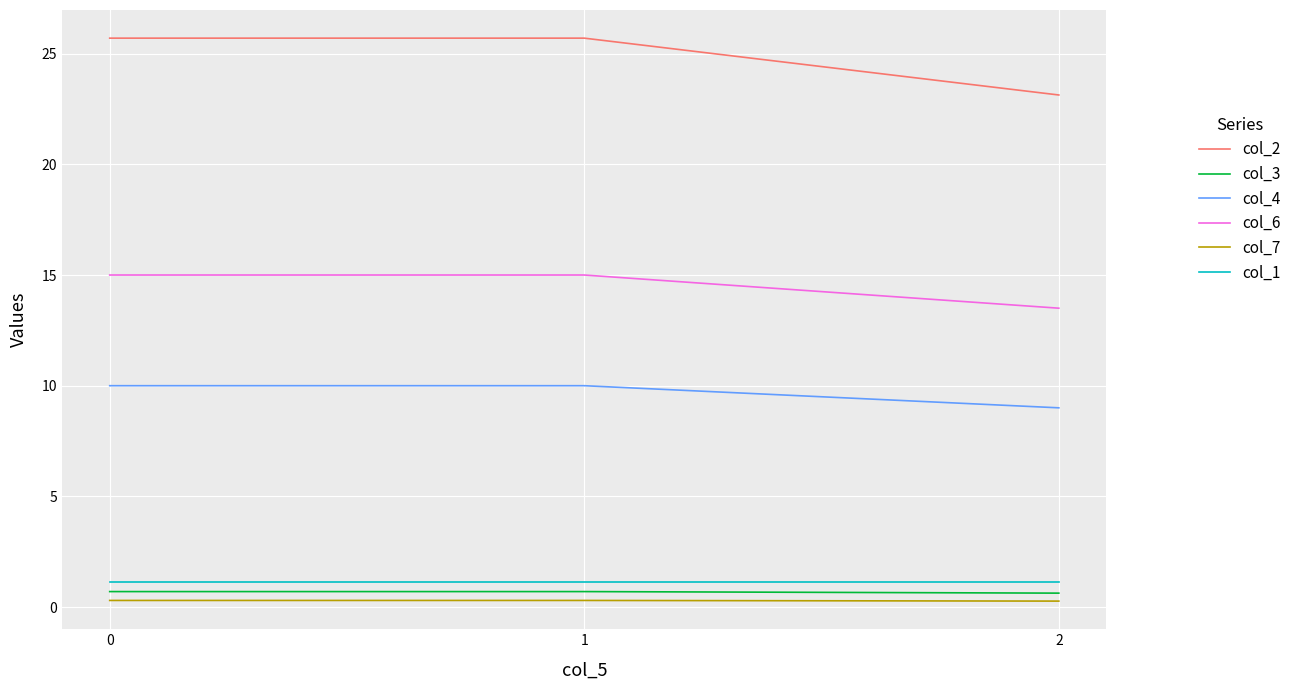

What is the greatest value displayed?

25.7